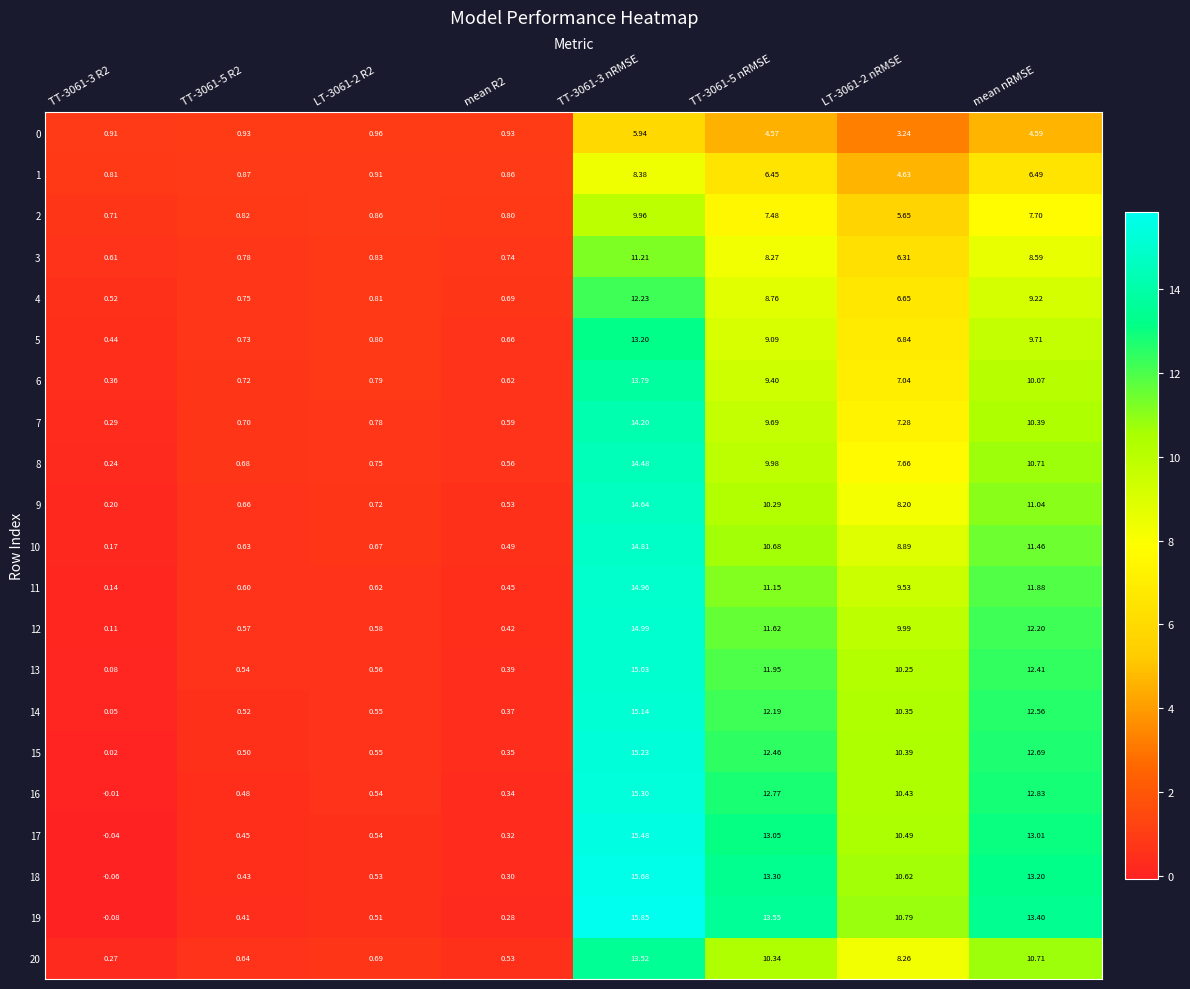

At which category is the sum across all series the highest?

TT-3061-3 nRMSE